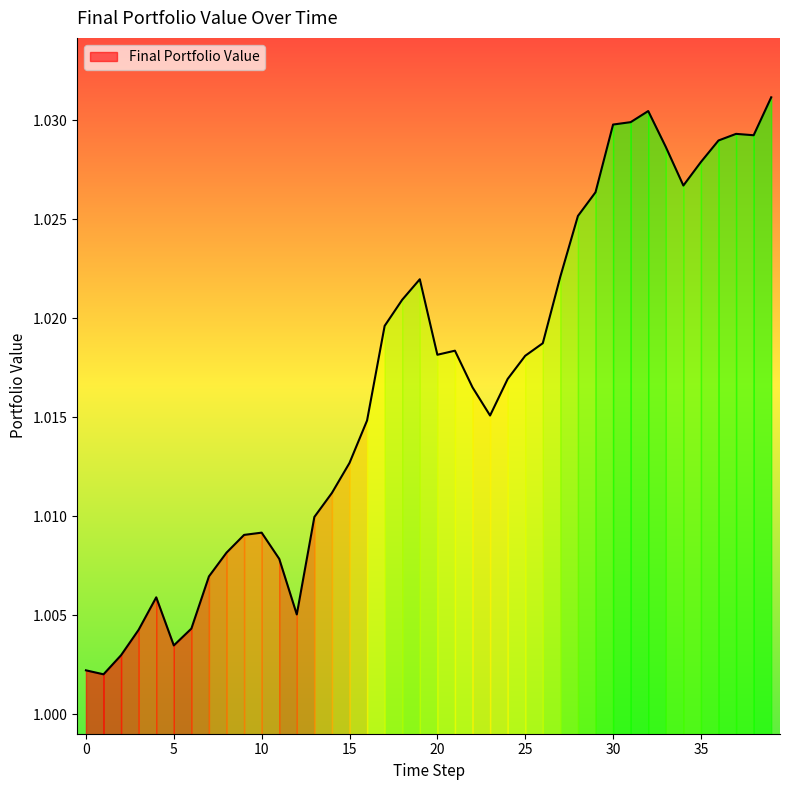

Is this an area chart (filled region under the line)?

Yes